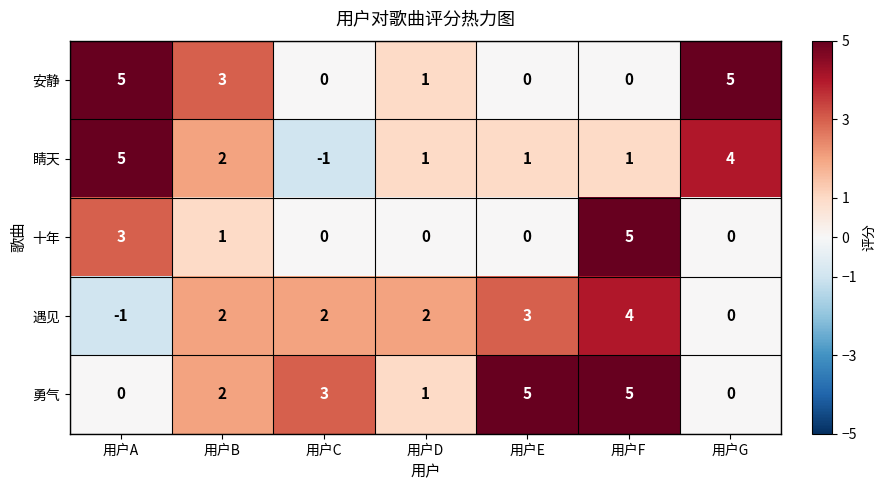

The value of 遇见 at 用户C is 1. True or false?

False